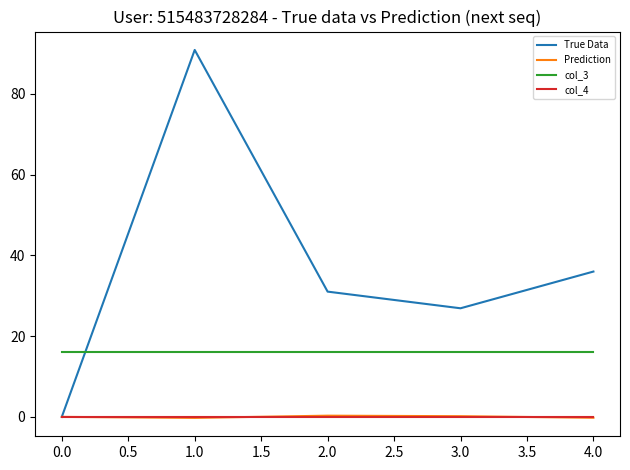

At how many categories does at least one series exceed 21?

4